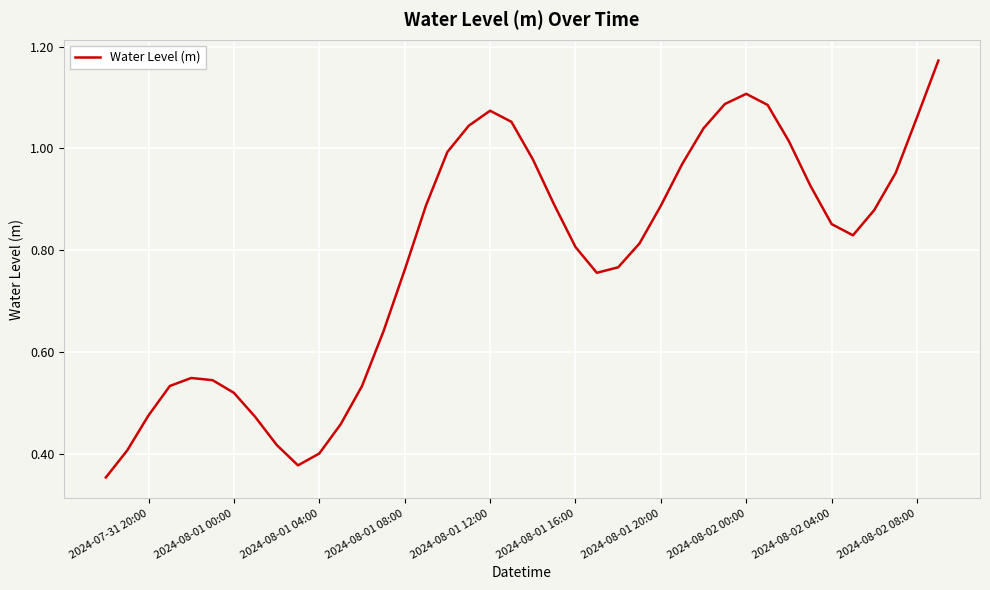

What is the difference between the maximum and minimum values?

0.8